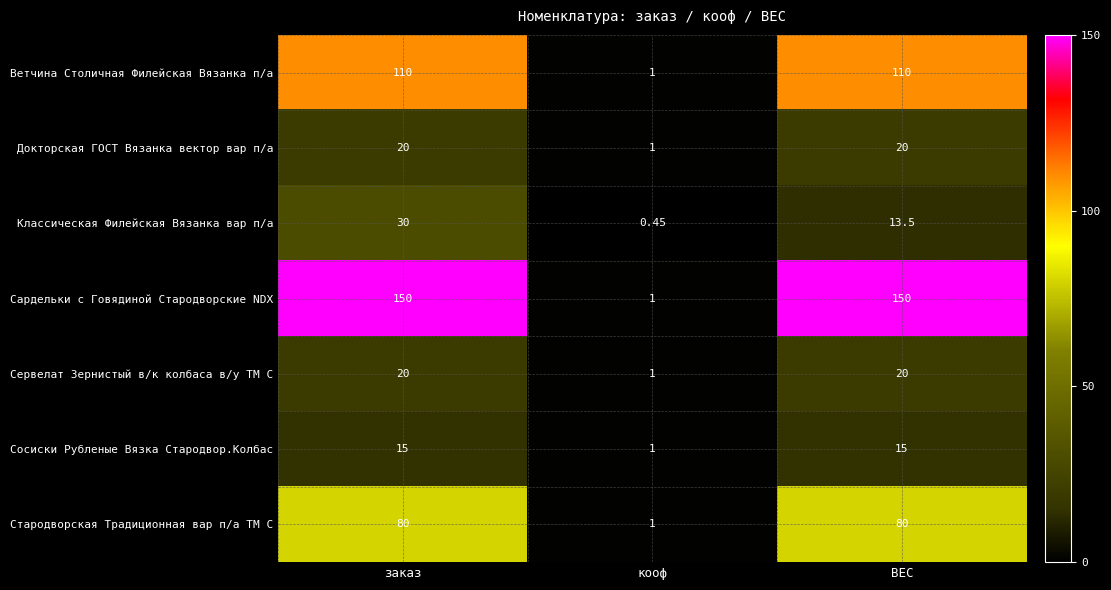

Which category has the lowest value across all series?

кооф